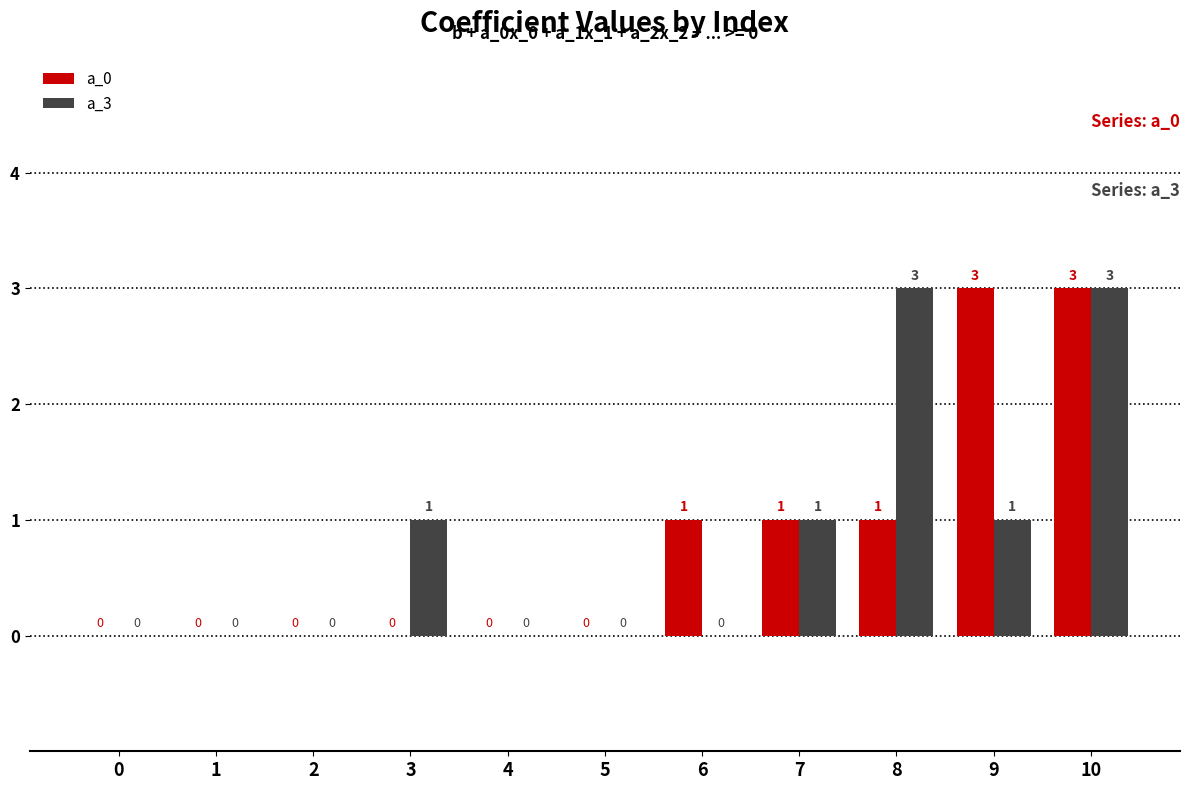

How many data points does each series have?

11